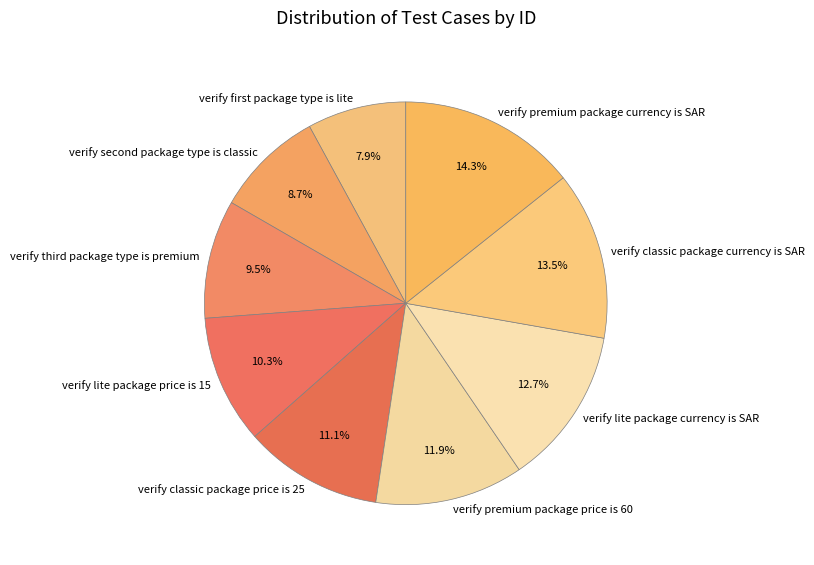

Rank the categories by value from lowest to highest.

verify first package type is lite, verify second package type is classic, verify third package type is premium, verify lite package price is 15, verify classic package price is 25, verify premium package price is 60, verify lite package currency is SAR, verify classic package currency is SAR, verify premium package currency is SAR